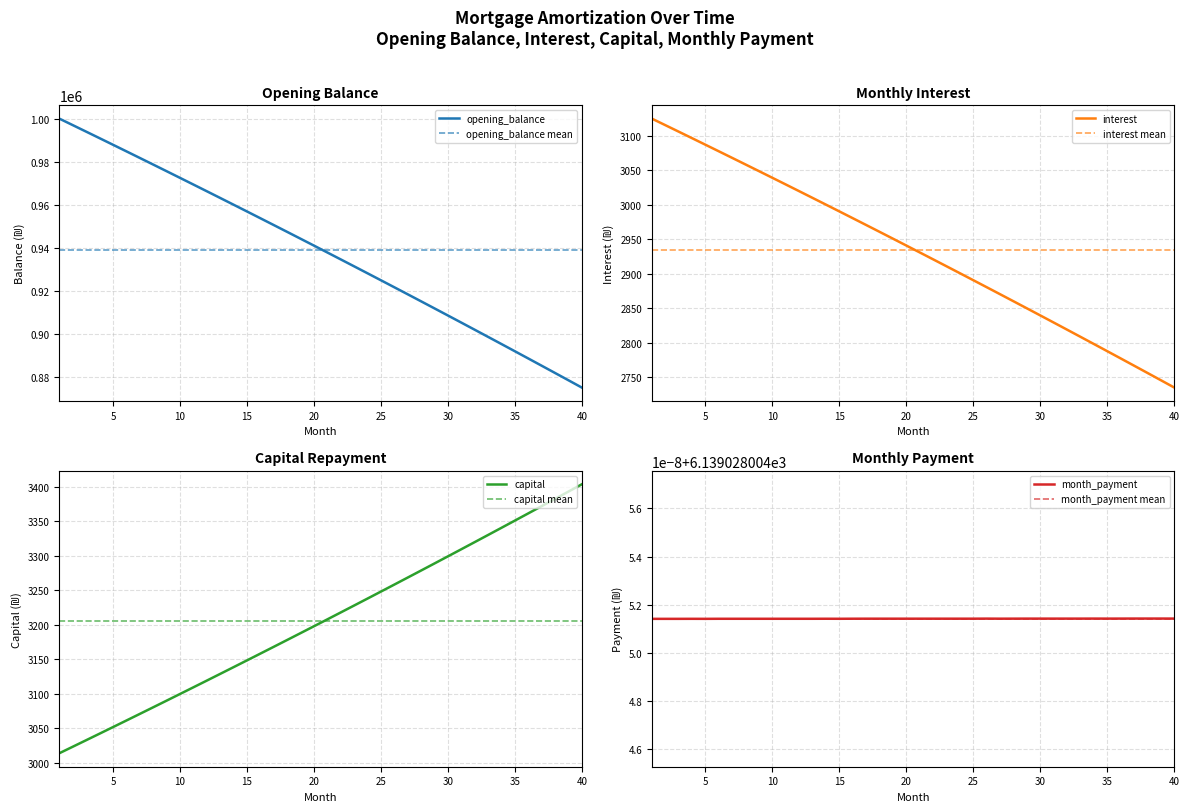

Which category has the highest value in the capital series?

40